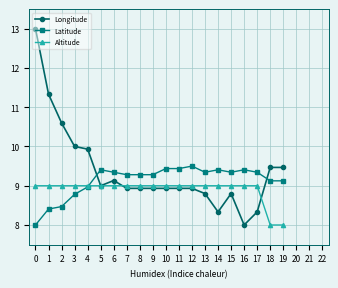

What is the difference between the Longitude values at 16 and 3?

2.0